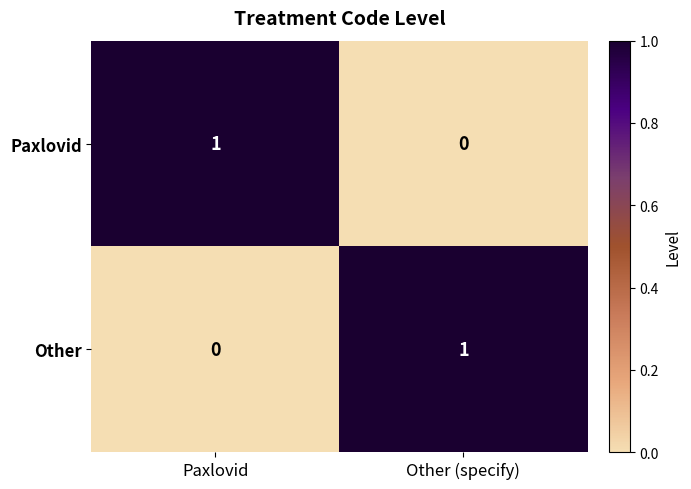

True or false: Paxlovid has a value of 0 at Paxlovid.

False